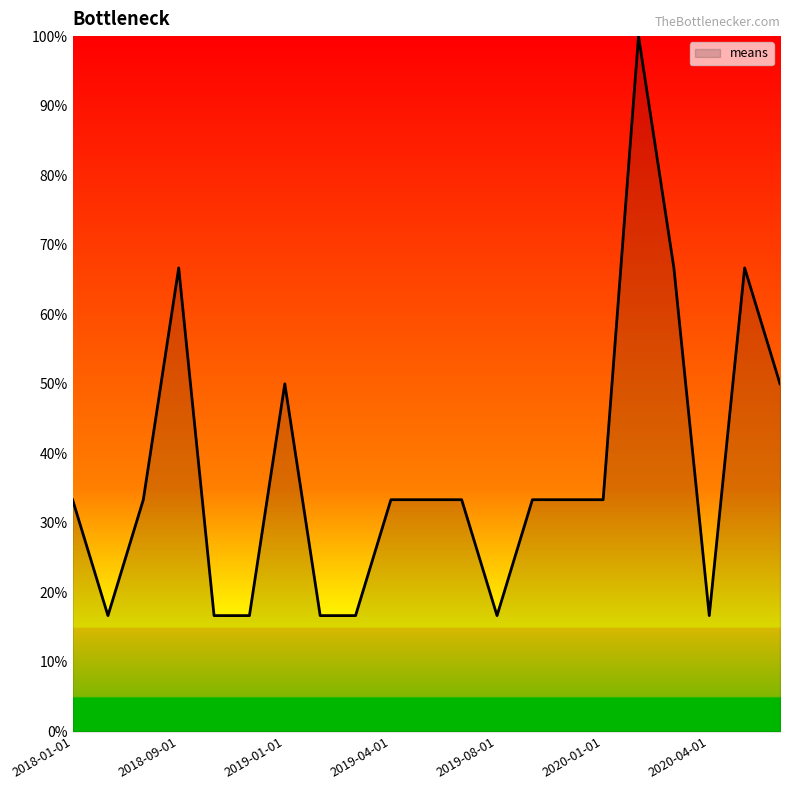

What is the greatest value displayed?

100.0